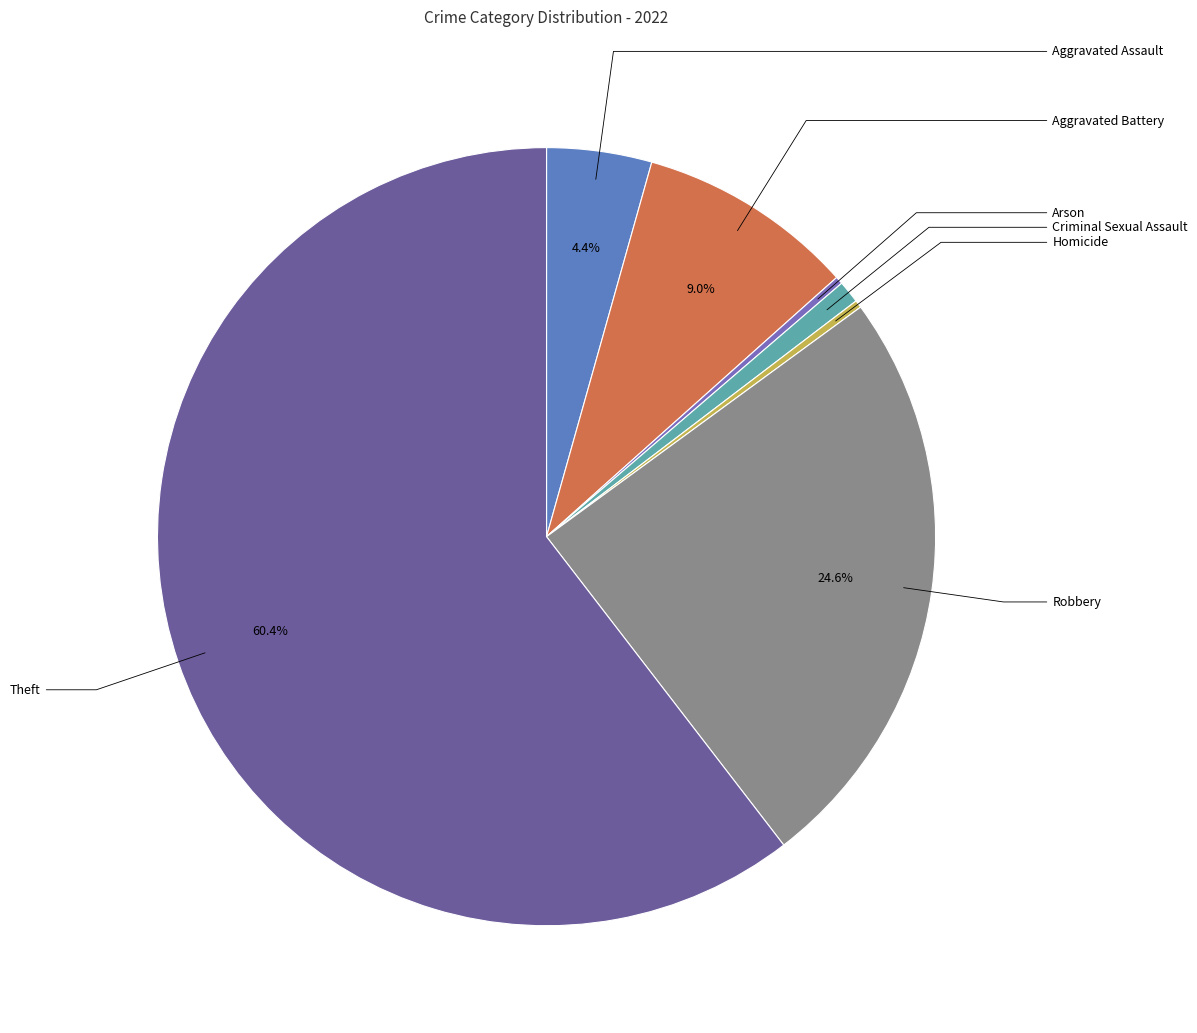

What percentage is the Aggravated Battery slice, to the nearest percent?

9%